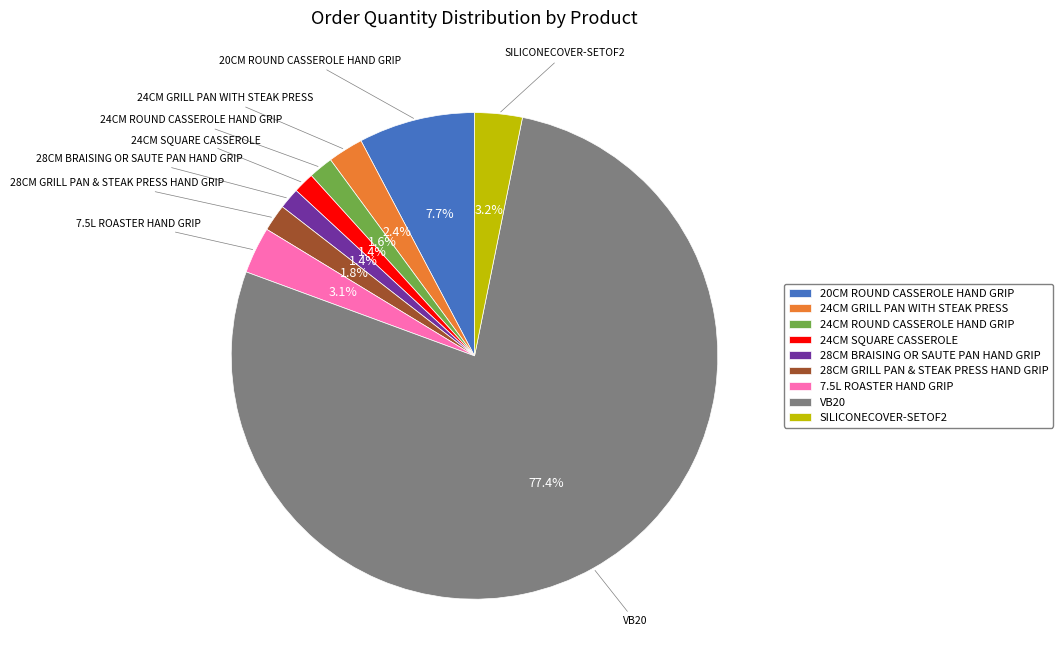

Is it true that 24CM GRILL PAN WITH STEAK PRESS is 9% of the pie?

False